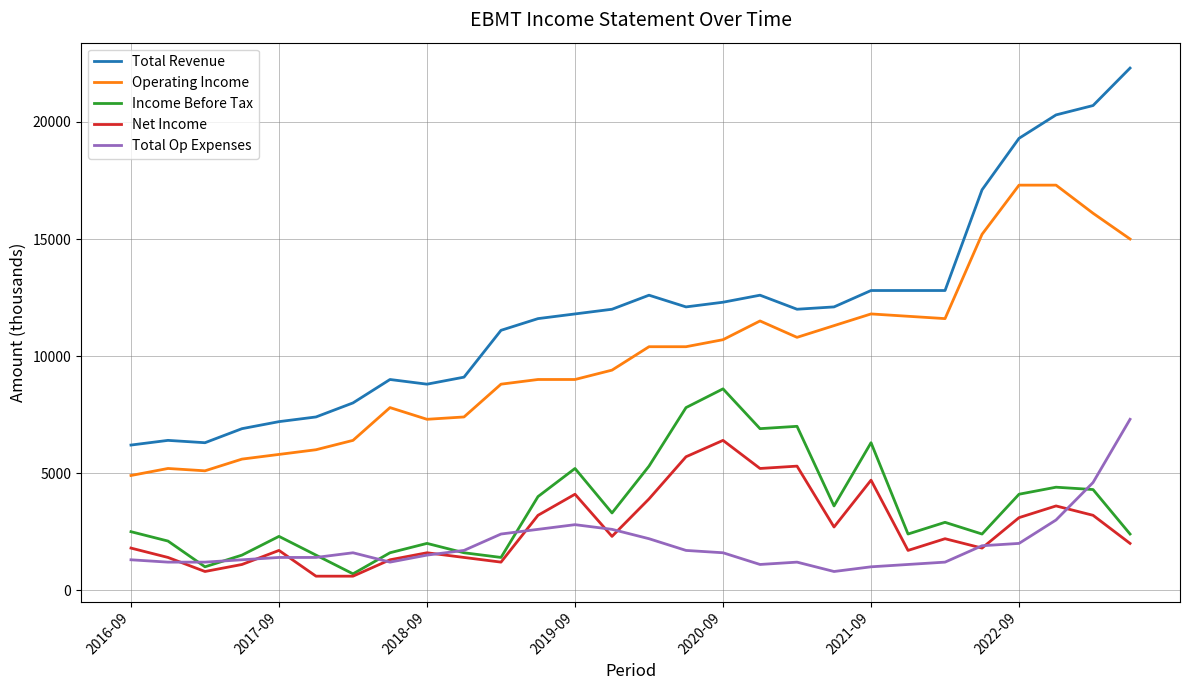

True or false: Operating Income has more than 1 interior local peaks.

True